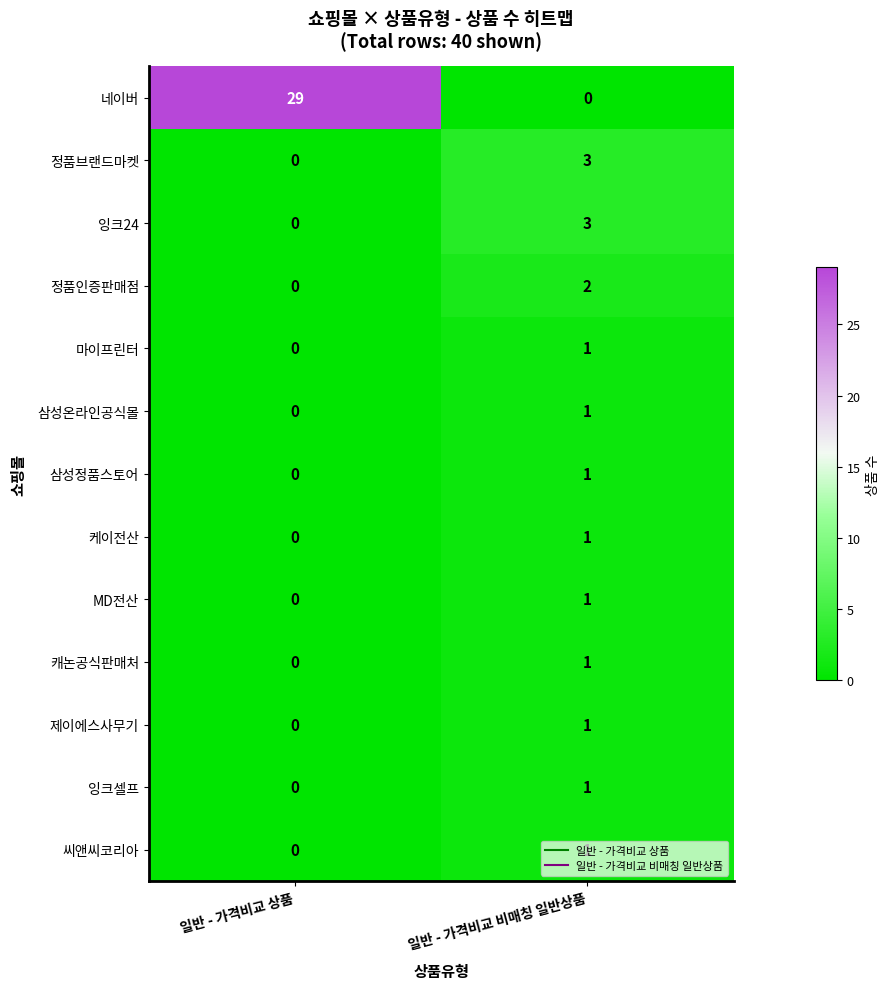

Between 일반 - 가격비교 상품 and 일반 - 가격비교 비매칭 일반상품, which series saw the biggest shift?

네이버